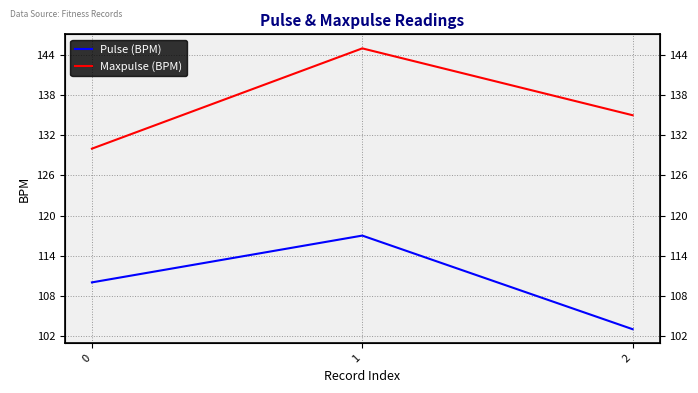

Where is Maxpulse (BPM) nearest to the value 137?

2